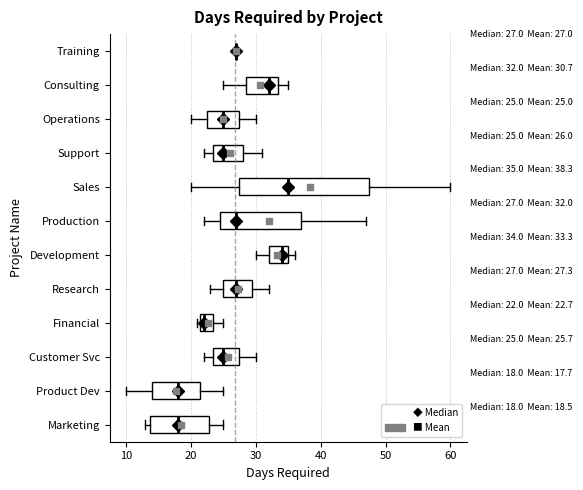

Which box is the widest, from its left edge to its right edge?

Sales